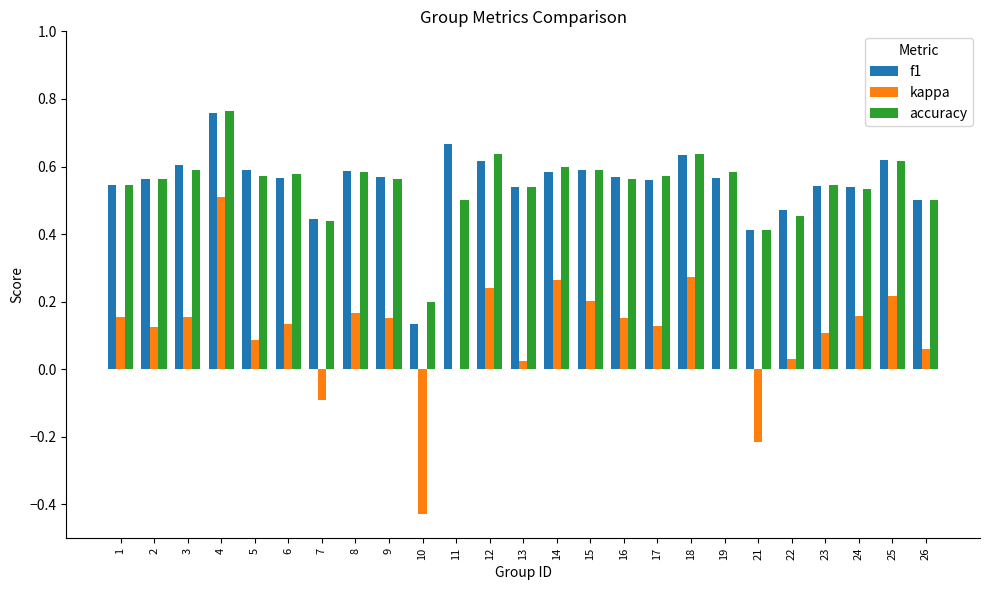

At which label is f1 closest to 0?

10